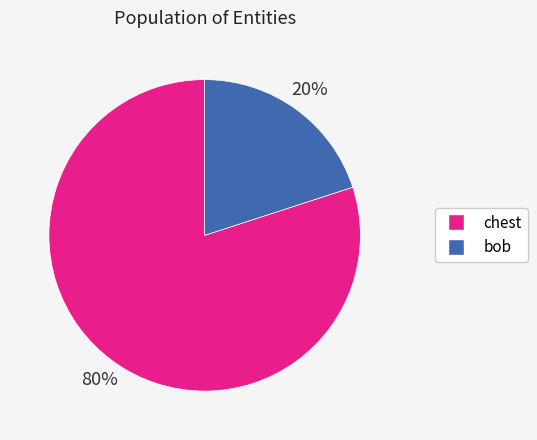

Between chest and bob, which is larger?

chest